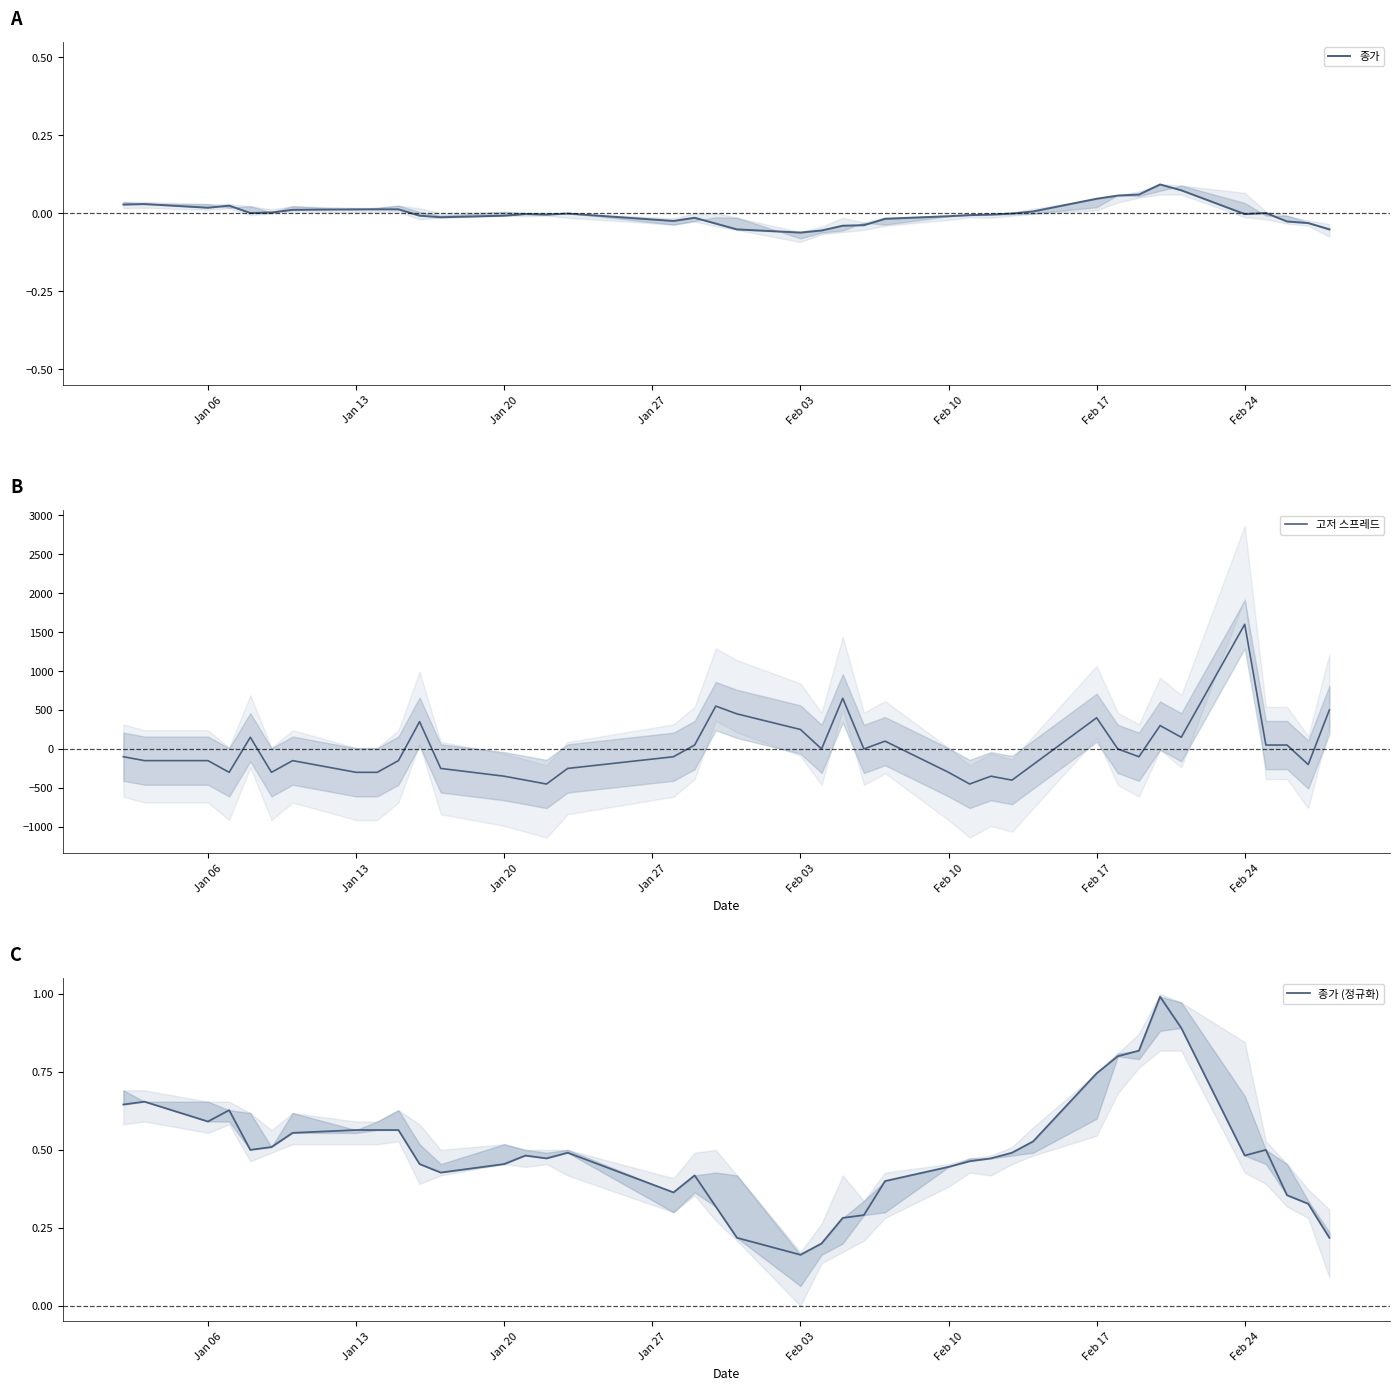

True or false: 종가 and 종가 (정규화) cross at least once.

False